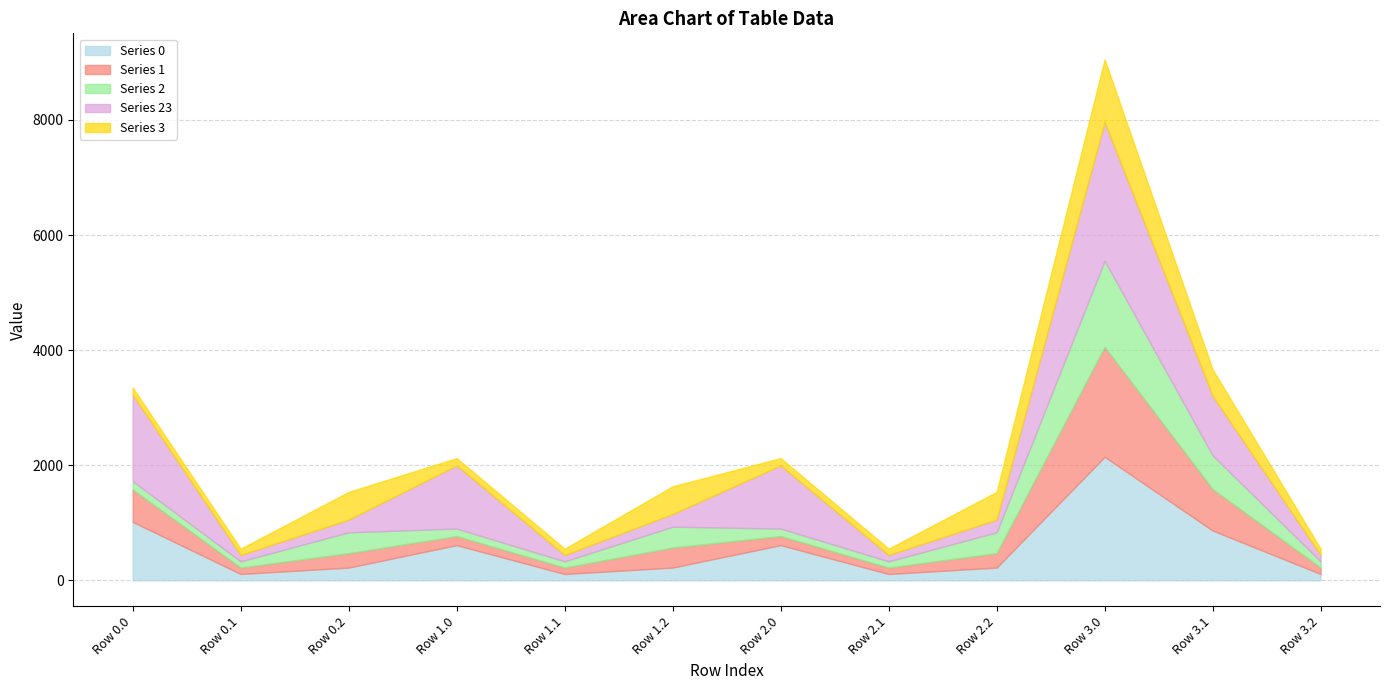

The value of Series 0 at Row 1.2 is 221.3. True or false?

True